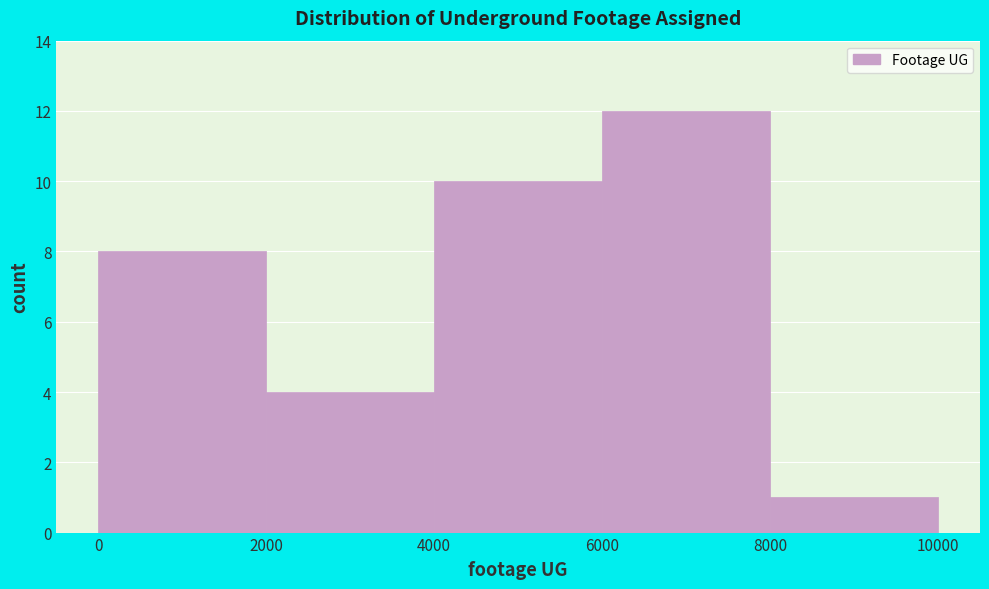

Which range on the x-axis has the tallest bar?

6000 to 8000